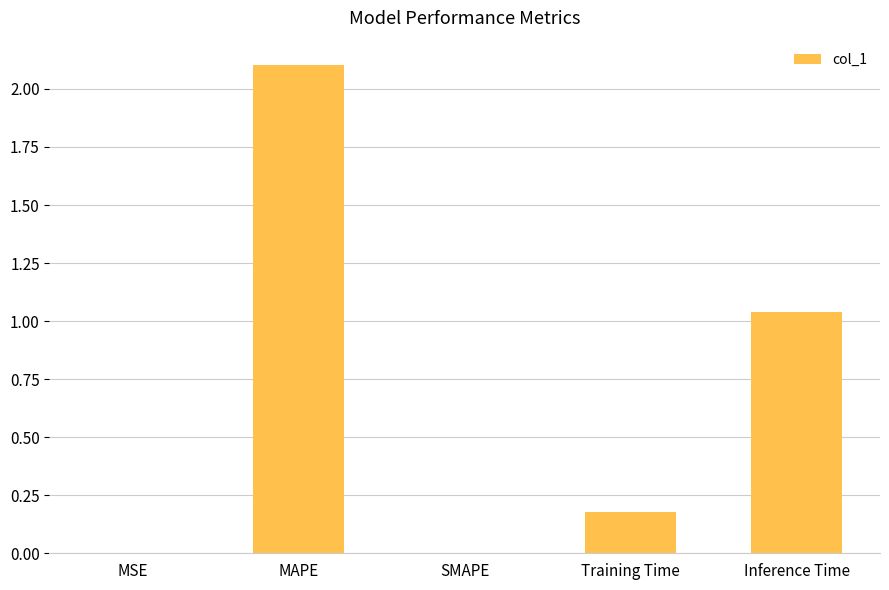

What is the sum of all values?

3.3